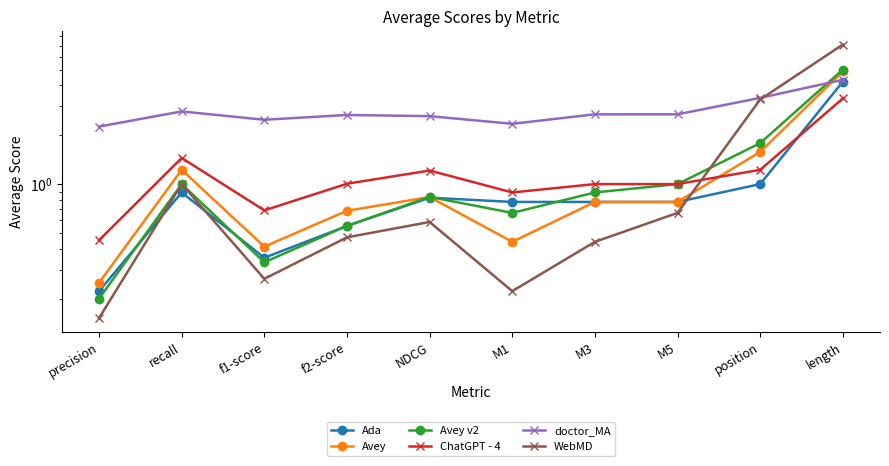

Reading left to right, what are all the values shown in this chart?

Ada: 0.2	0.9	0.4	0.6	0.8	0.8	0.8	0.8	1.0	4.2
Avey: 0.2	1.2	0.4	0.7	0.8	0.4	0.8	0.8	1.6	4.9
Avey v2: 0.2	1.0	0.3	0.6	0.8	0.7	0.9	1.0	1.8	5.0
ChatGPT - 4: 0.5	1.4	0.7	1.0	1.2	0.9	1.0	1.0	1.2	3.3
doctor_MA: 2.2	2.8	2.5	2.6	2.6	2.3	2.7	2.7	3.4	4.3
WebMD: 0.2	1.0	0.3	0.5	0.6	0.2	0.4	0.7	3.3	7.1